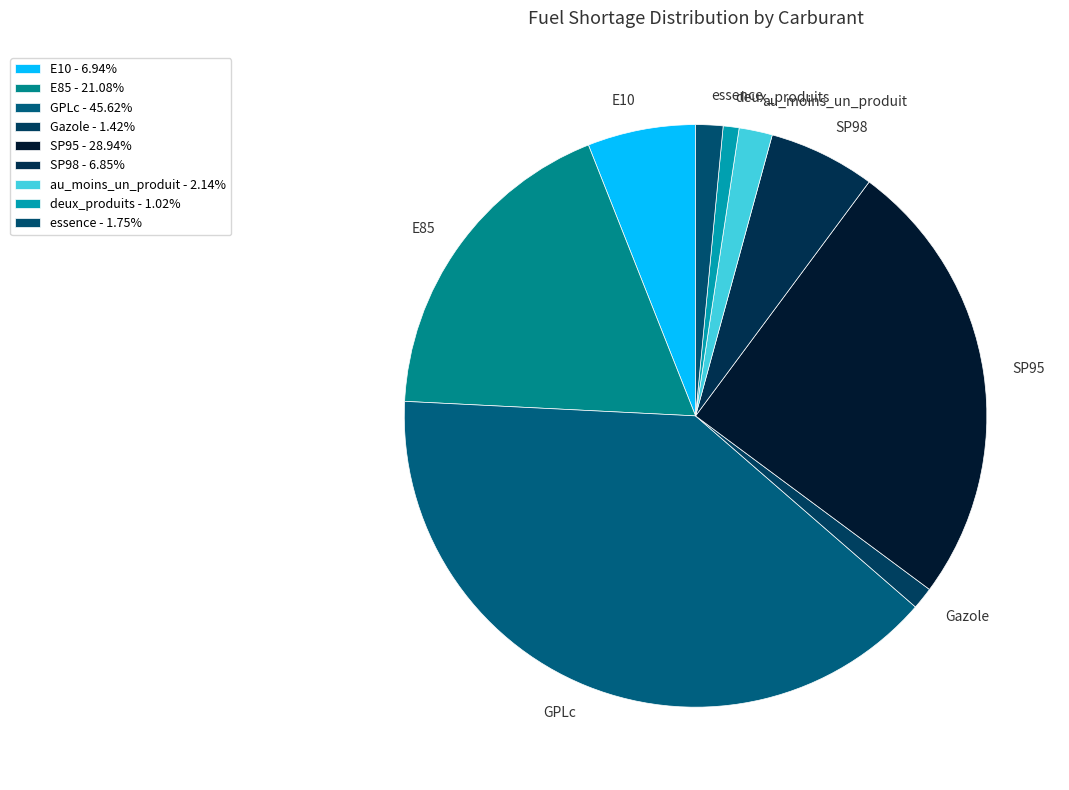

True or false: essence accounts for 1% of the total.

False